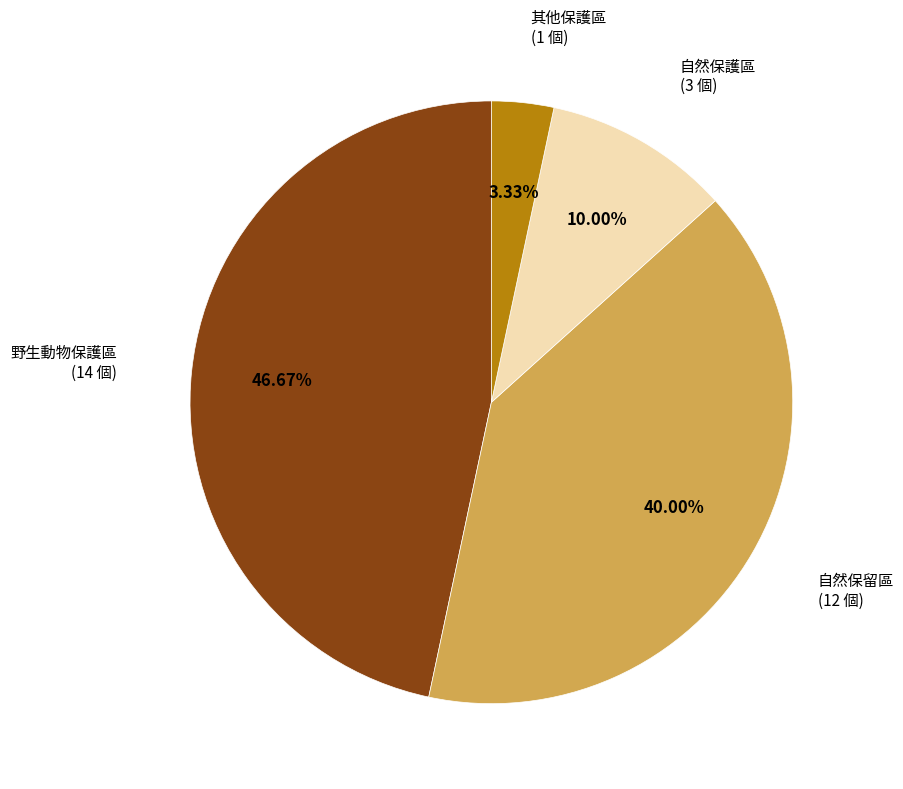

Is there any slice that represents more than half of the pie?

No